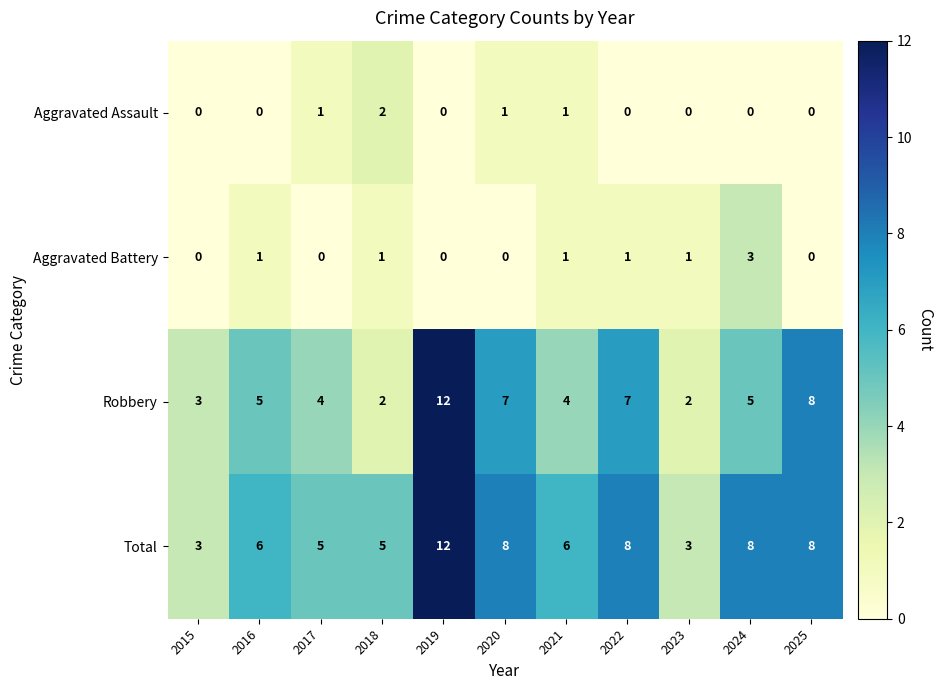

The value of Robbery at 2016 is 5. True or false?

True